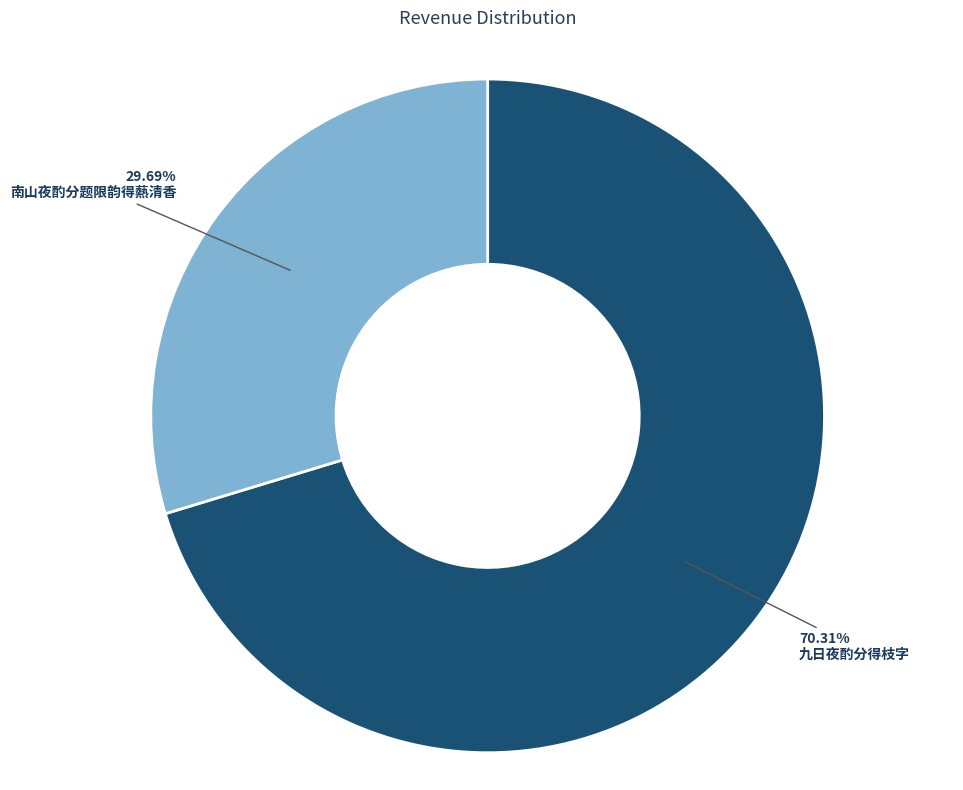

To the nearest percent, what is the combined percentage of 九日夜酌分得枝字 and 南山夜酌分题限韵得爇清香?

100%